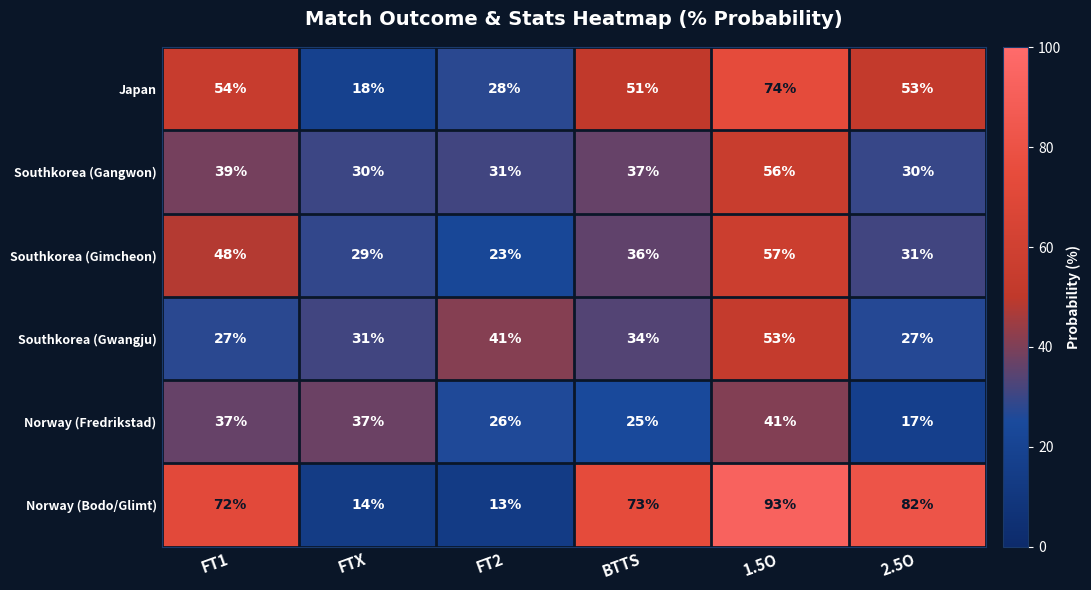

Which series has the largest range (max minus min)?

Norway (Bodo/Glimt)